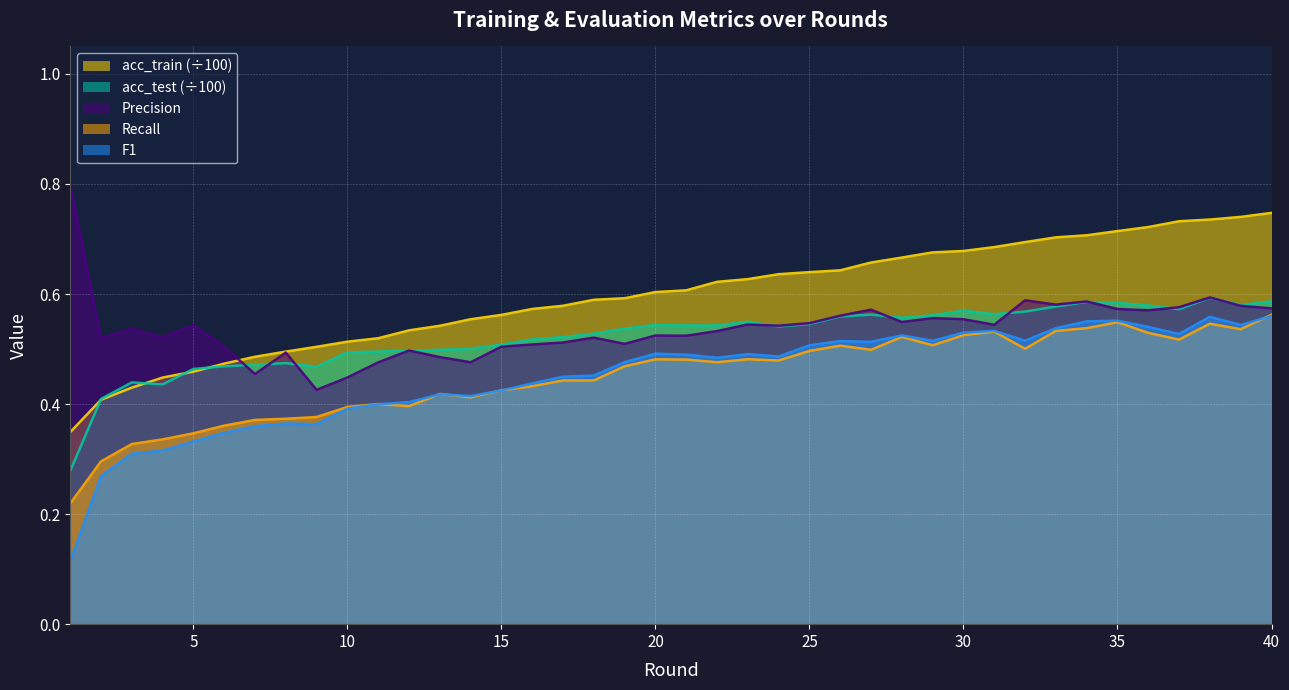

Between which two adjacent categories do acc_test and Precision first intersect?

6 and 7